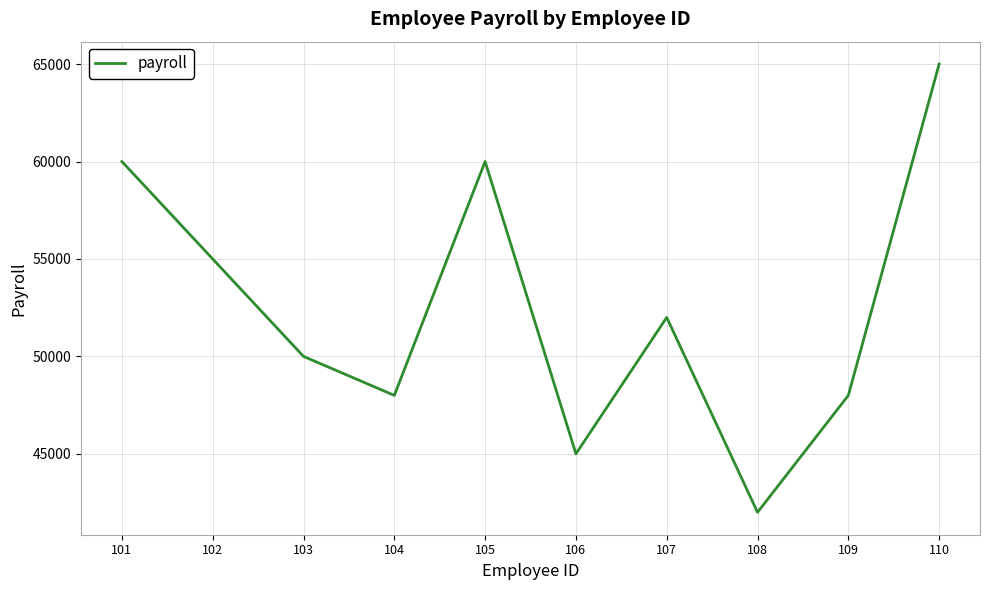

What is the difference between the values at 106 and 110?

20000